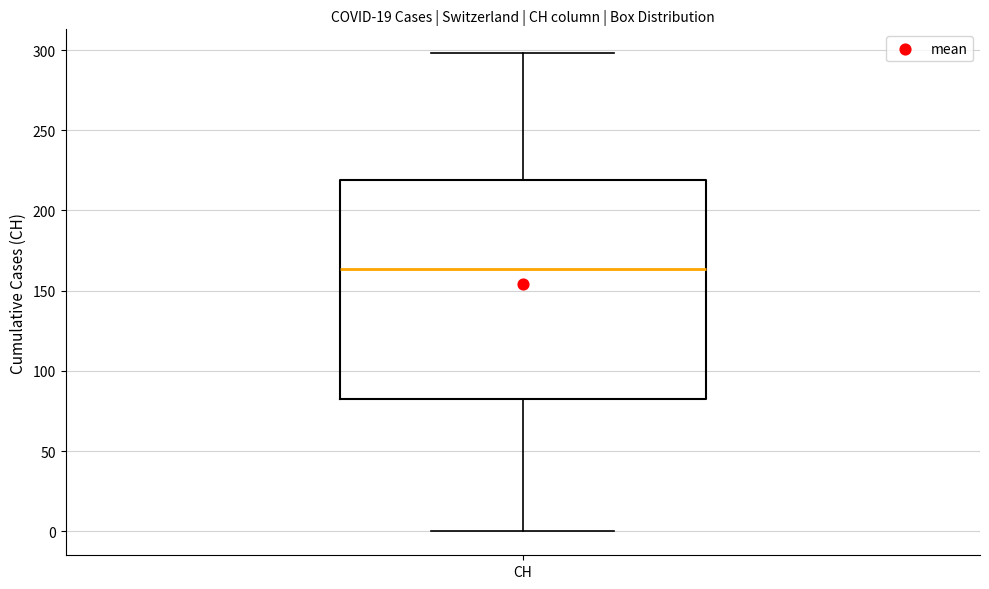

Where is the lower edge of the box for CH on the y-axis? The values are not printed on the chart, so give them approximately, as read against the axis.

85